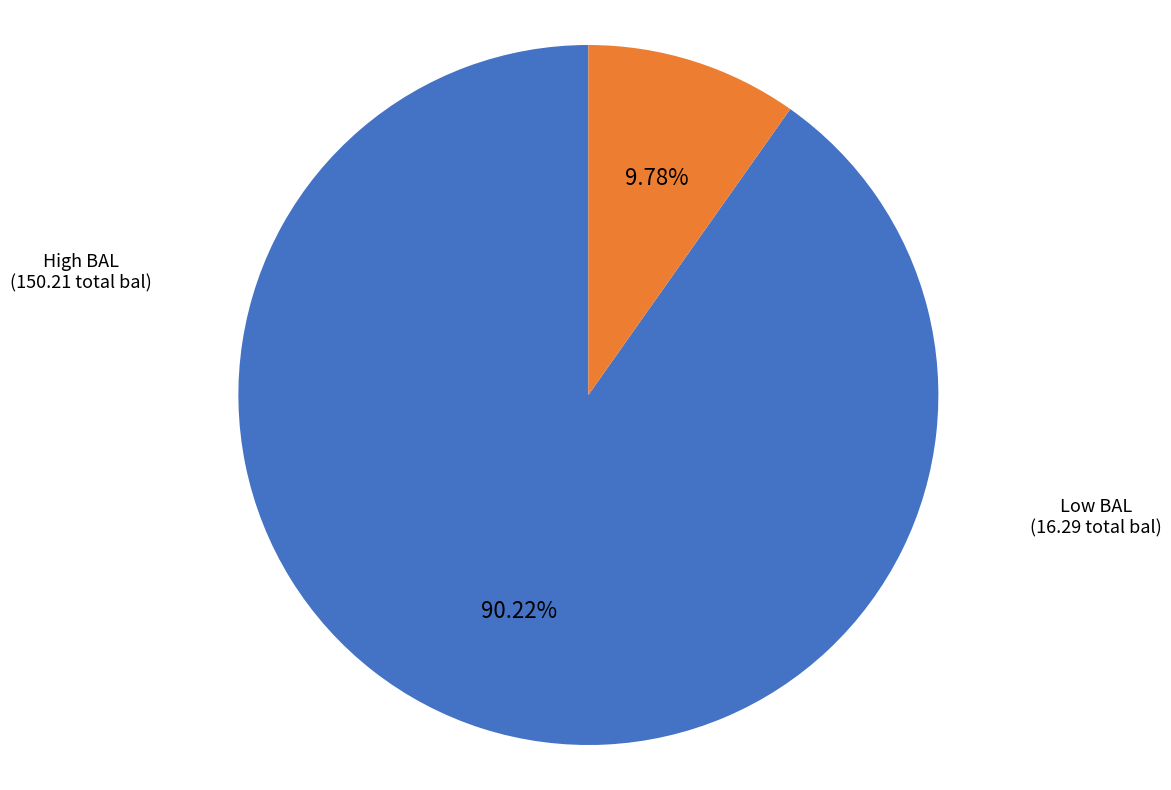

Does any single category account for the majority?

Yes